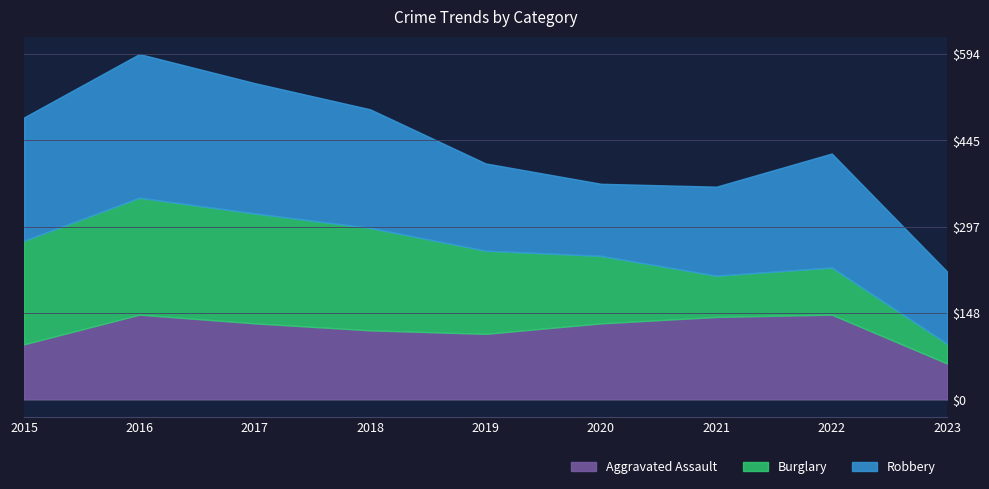

At 2020, list the series in order from smallest to largest.

Burglary, Robbery, Aggravated Assault